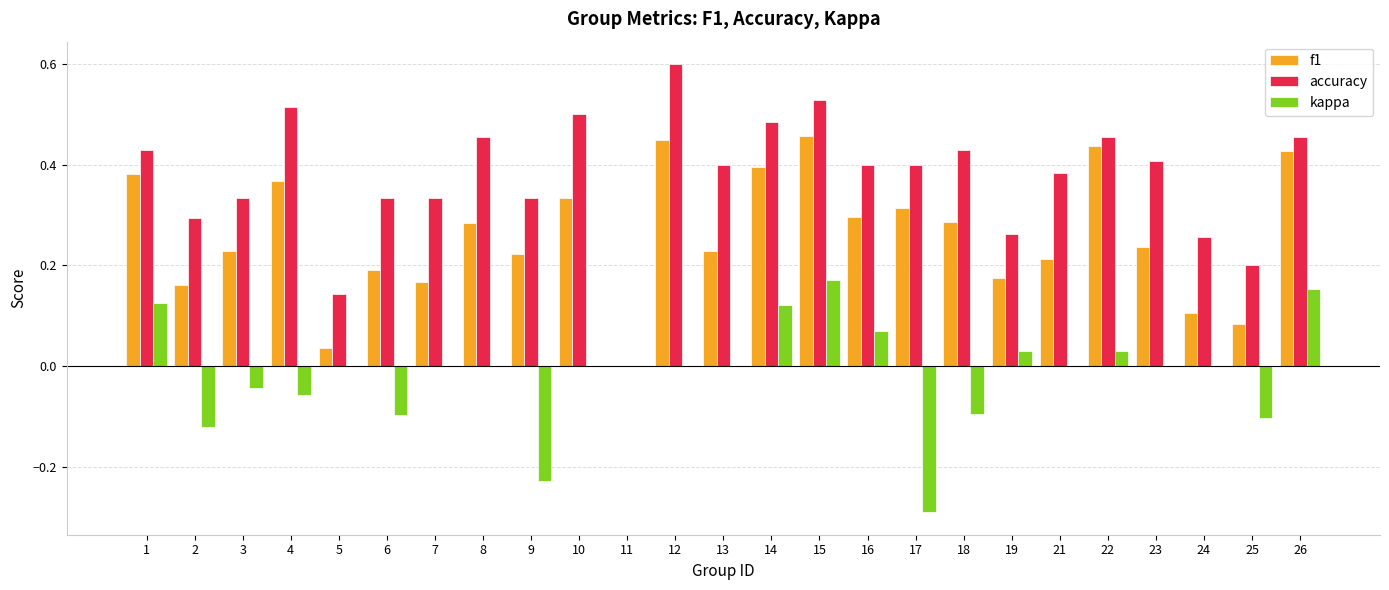

At which category is the sum across all series the highest?

15